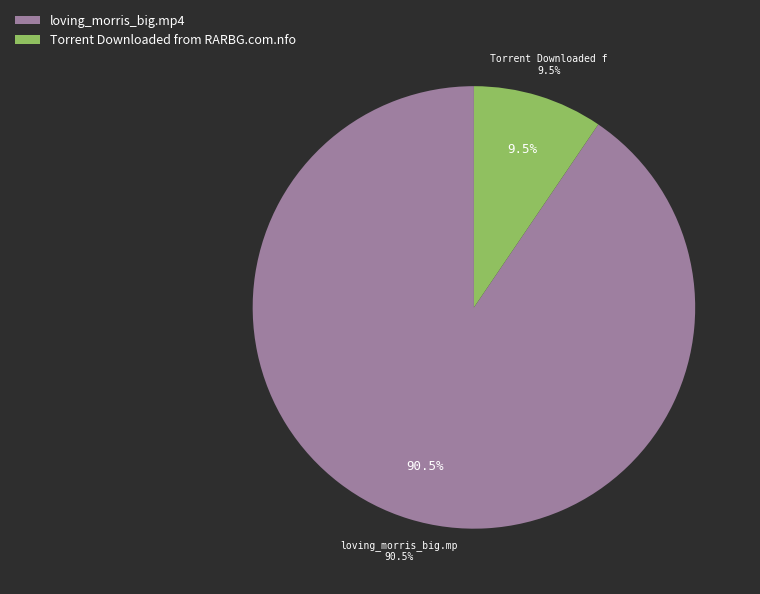

What percentage is NOT represented by Torrent Downloaded from RARBG.com.nfo?

90.5%